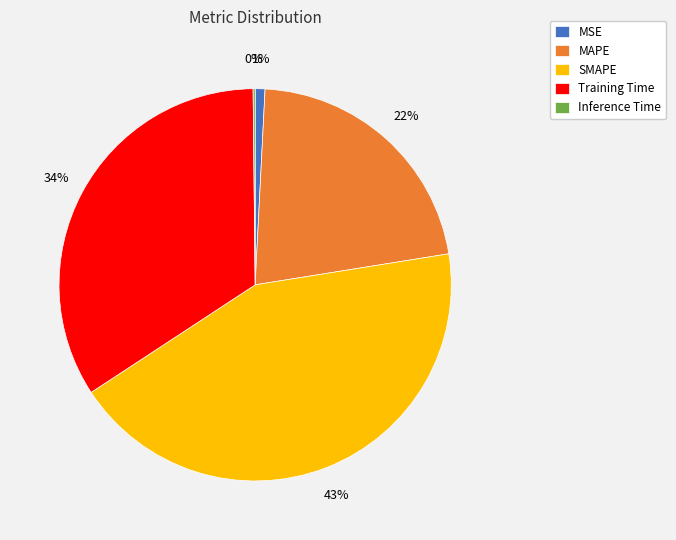

Is the sum of MAPE and MSE greater than half?

No